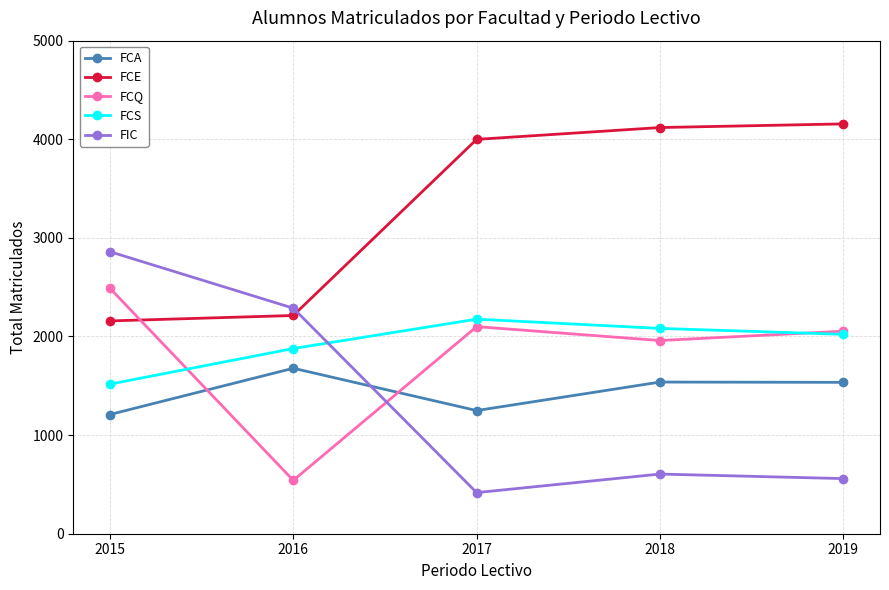

True or false: FCS and FCE intersect in this chart.

False